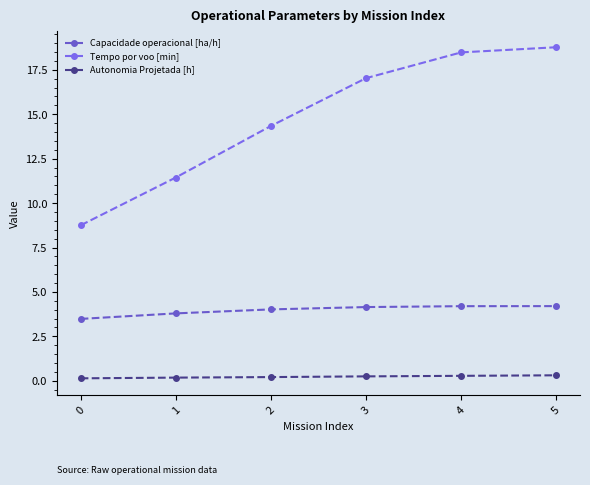

At how many categories does at least one series exceed 5?

6